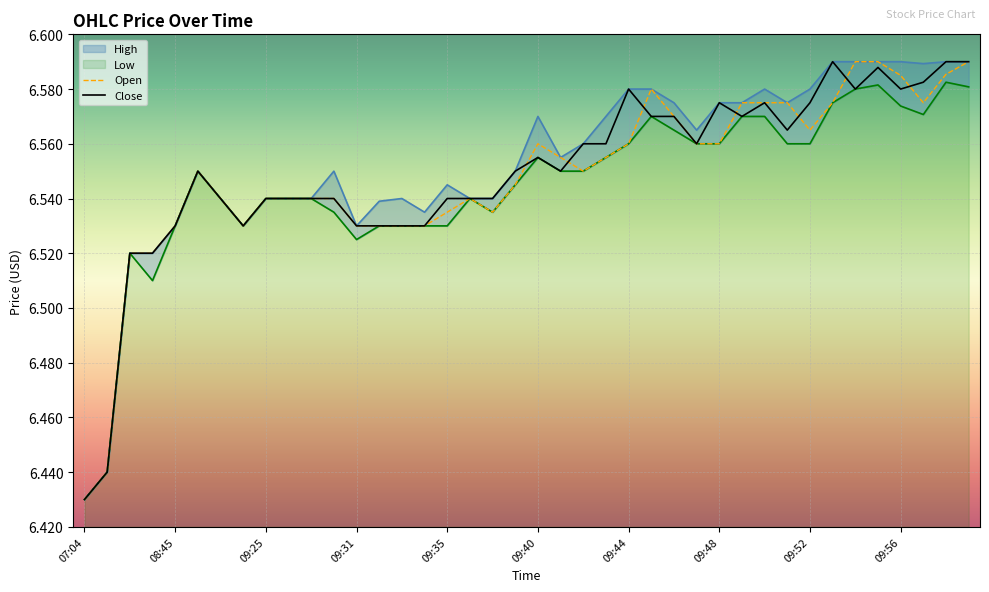

What is the difference between the maximum and minimum values in the Close series?

0.2